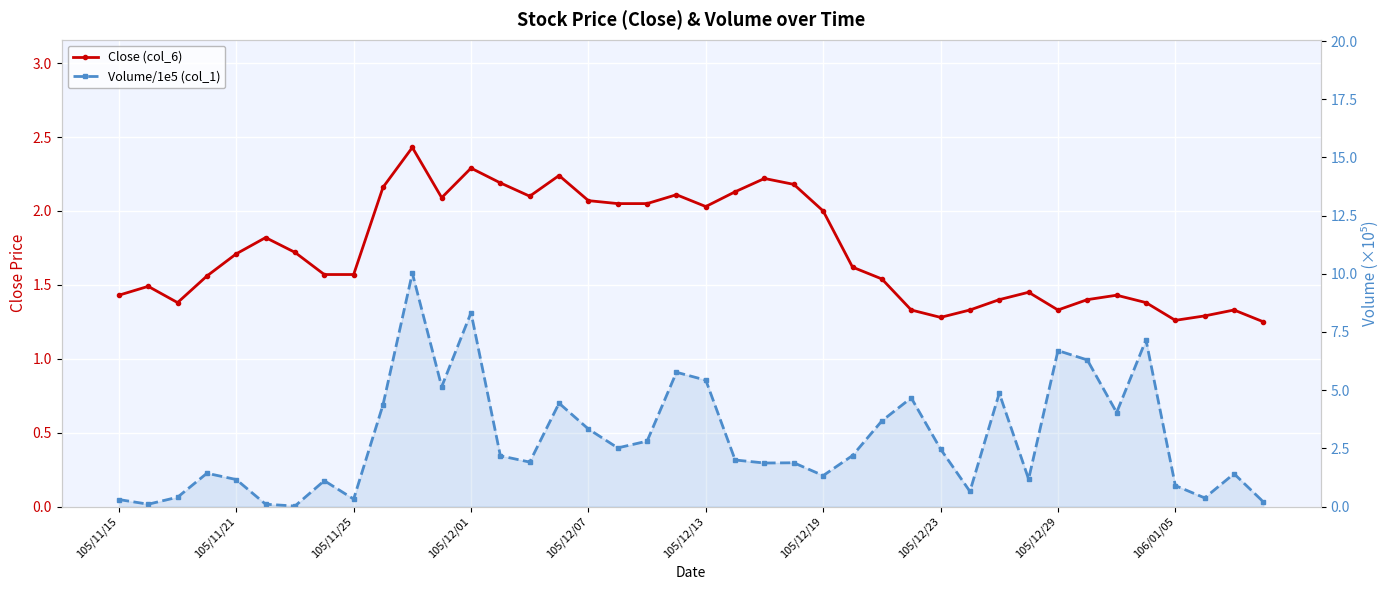

Reading right to left, extract all data points from this chart.

Close (col_6): 1.2	1.3	1.3	1.3	1.4	1.4	1.4	1.3	1.4	1.4	1.3	1.3	1.3	1.5	1.6	2.0	2.2	2.2	2.1	2.0	2.1	2.0	2.0	2.1	2.2	2.1	2.2	2.3	2.1	2.4	2.2	1.6	1.6	1.7	1.8	1.7	1.6	1.4	1.5	1.4
Volume/1e5 (col_1): 0.2	1.4	0.4	0.9	7.2	4.0	6.3	6.7	1.2	4.9	0.7	2.5	4.7	3.7	2.2	1.3	1.9	1.9	2.0	5.4	5.8	2.8	2.5	3.3	4.4	1.9	2.2	8.3	5.2	10.0	4.4	0.3	1.1	0.0	0.1	1.2	1.4	0.4	0.1	0.3